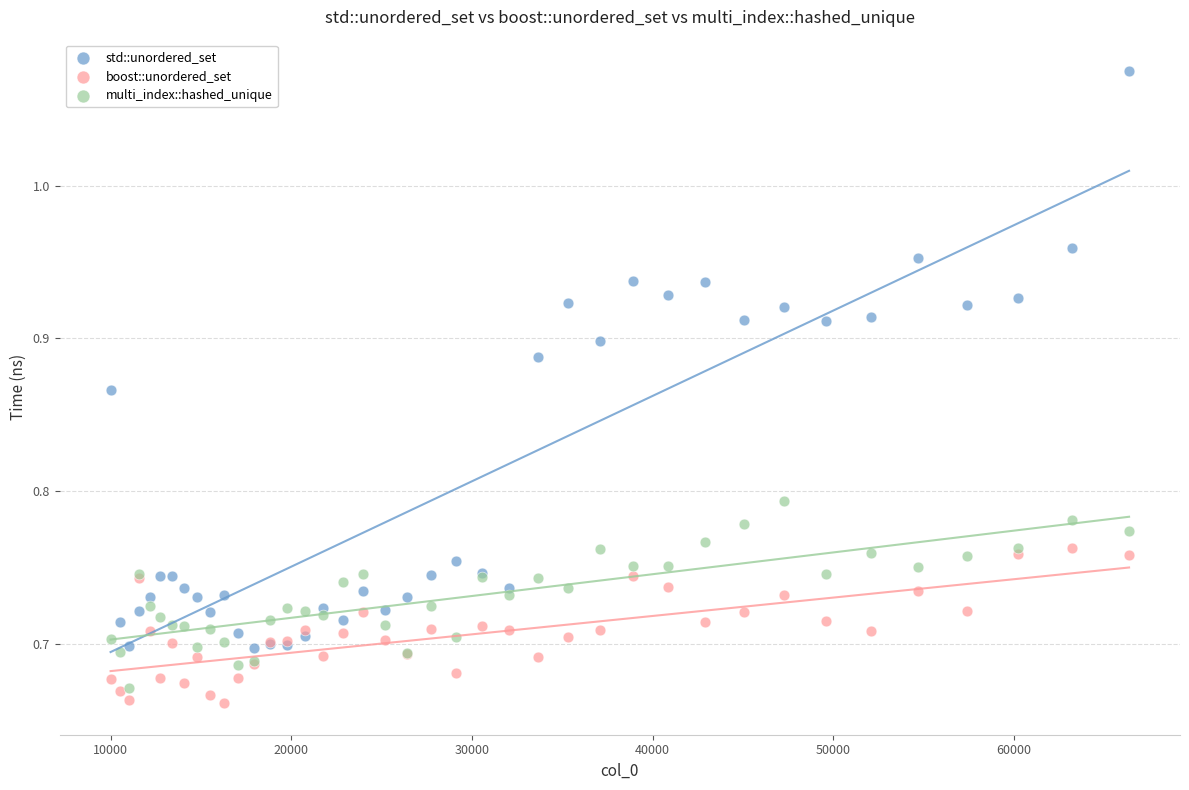

Which series reaches the maximum Y coordinate?

std::unordered_set